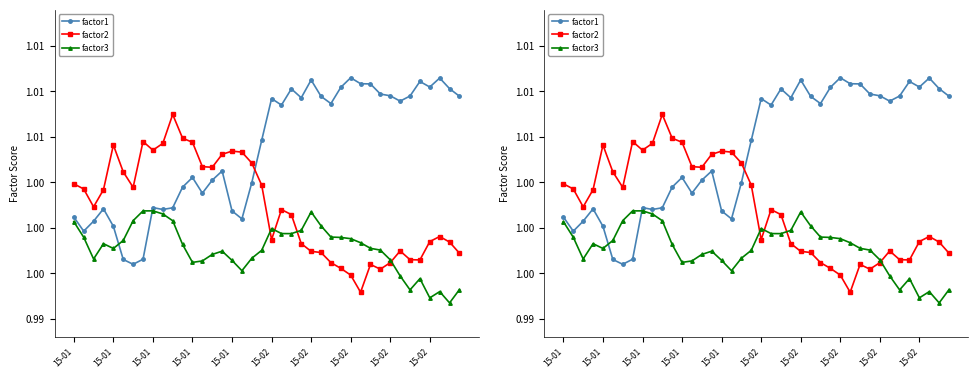

Does the chart display data point markers on the line(s)?

Yes